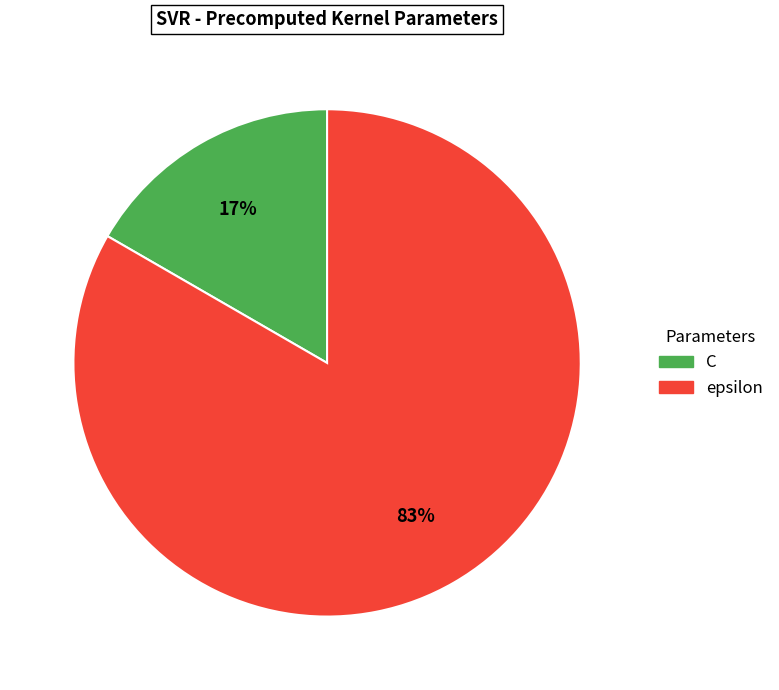

To the nearest percent, what is the combined percentage of epsilon and C?

100%